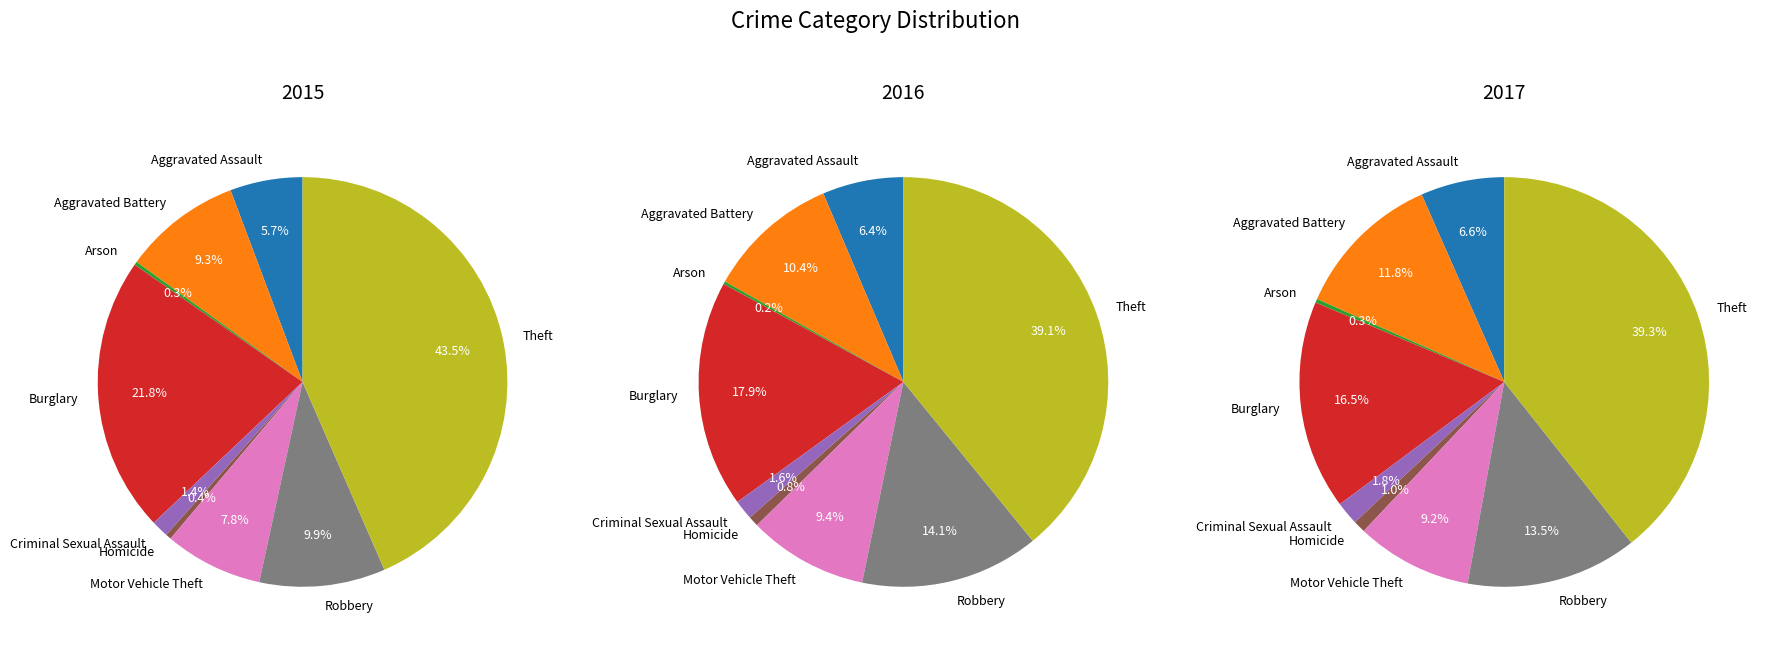

What is the smallest slice in the pie chart?

Arson